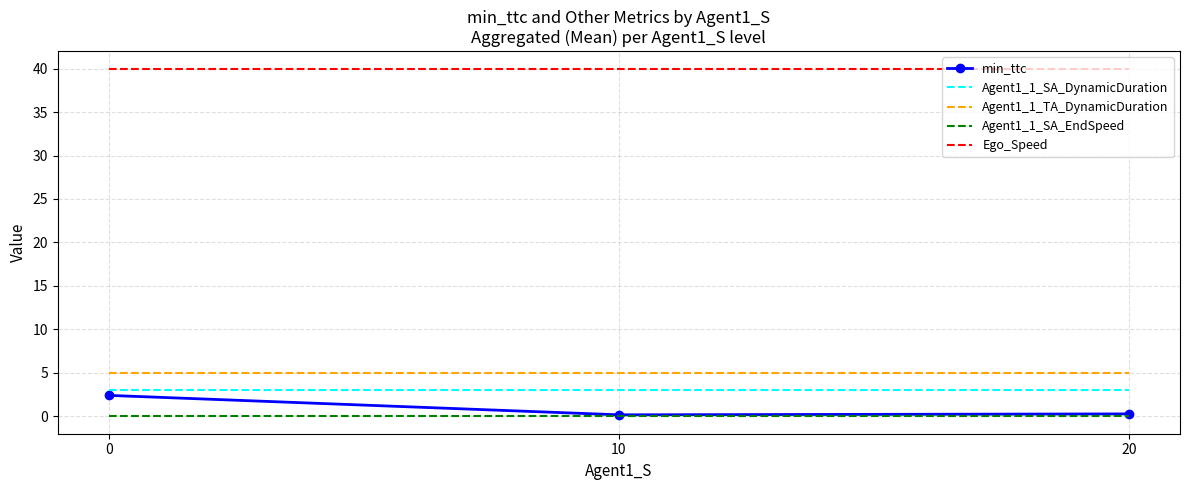

What is the minimum value for Ego_Speed?

40.0